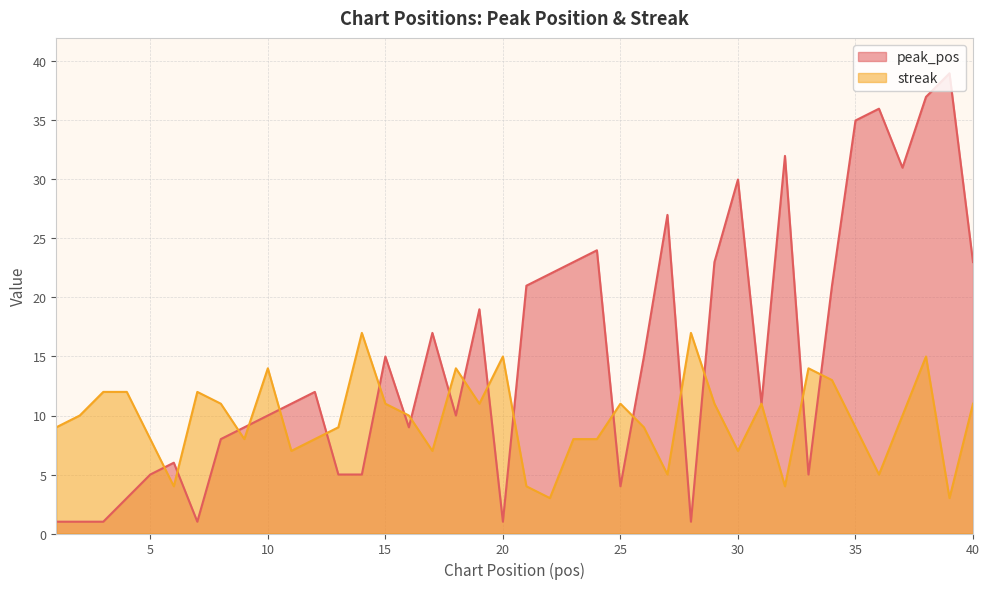

Between 22 and 27, which series saw the biggest shift?

peak_pos